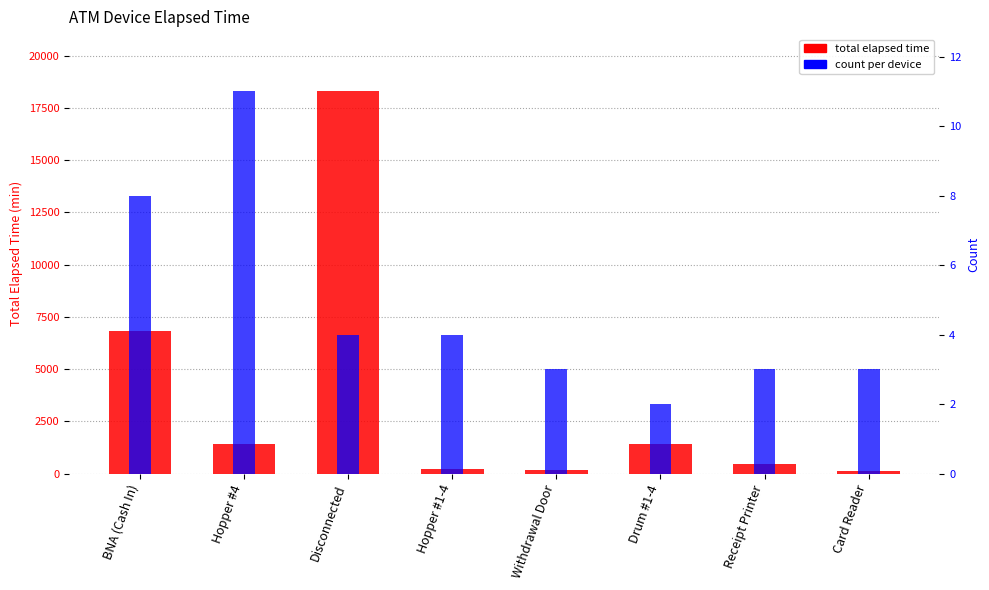

What is the label of the 3rd bar from the left?

Disconnected